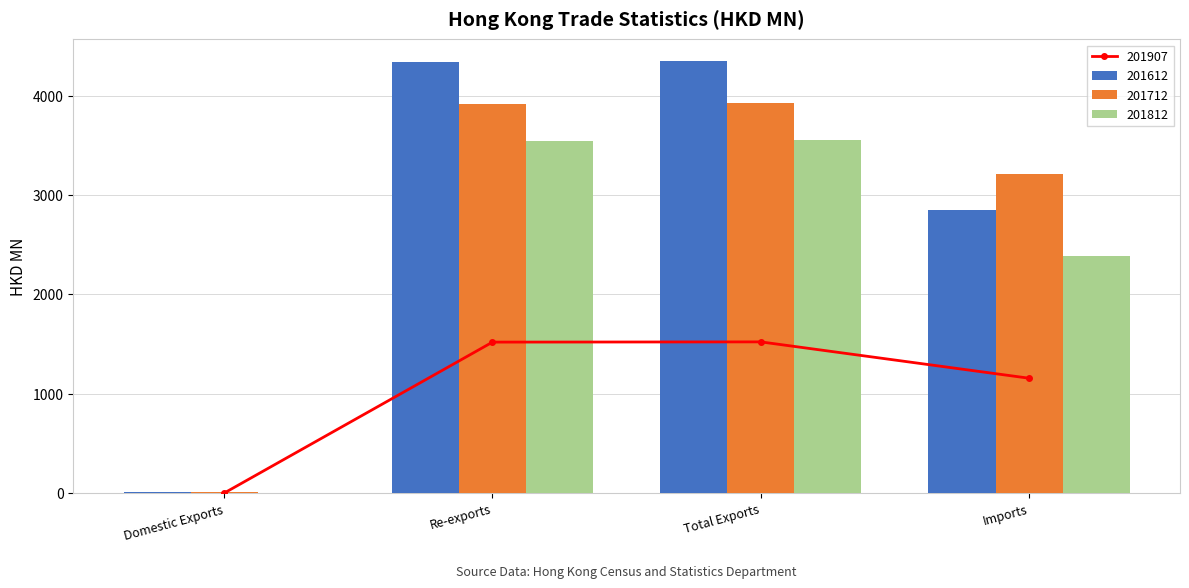

What is the maximum value shown in the chart?

4348.3